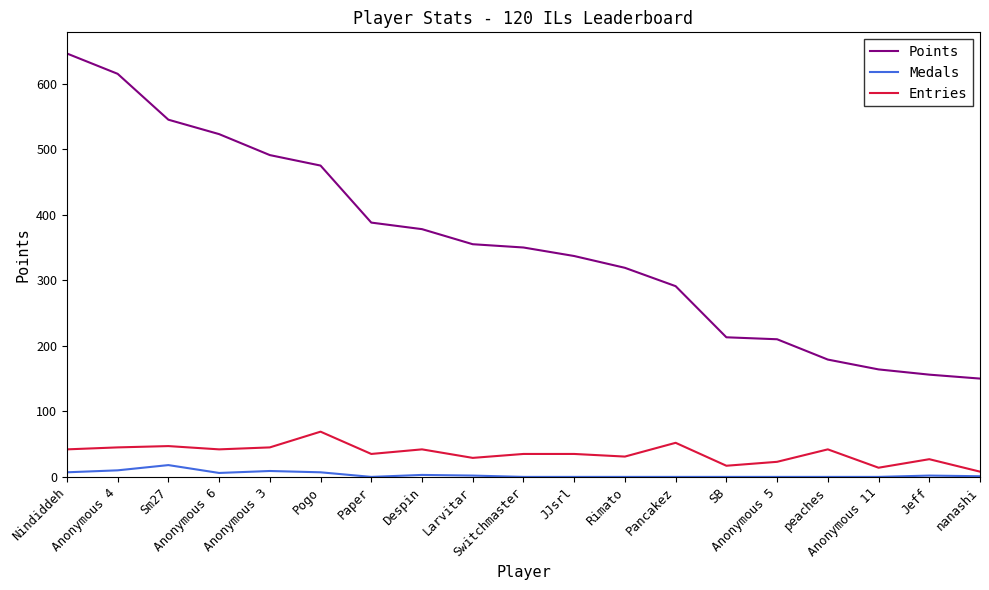

How many series are shown in this chart?

3